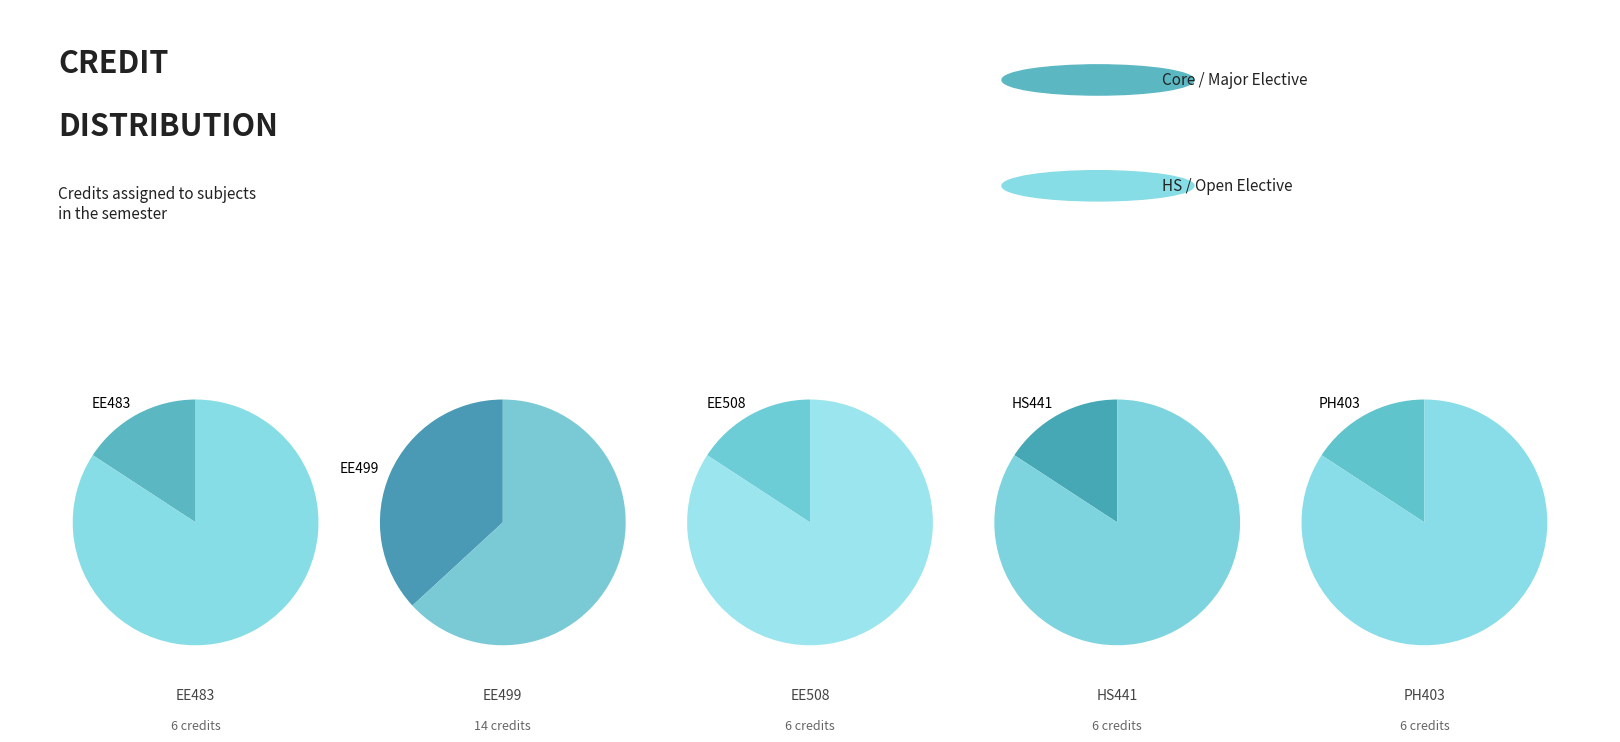

To the nearest percent, what percentage of the pie is EE483 Distributed Energy Resources?

16%